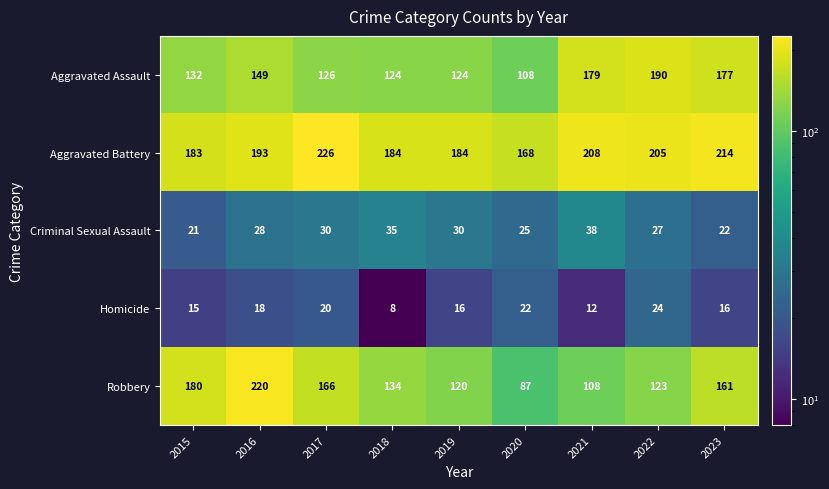

At which label is Aggravated Assault closest to 149?

2016